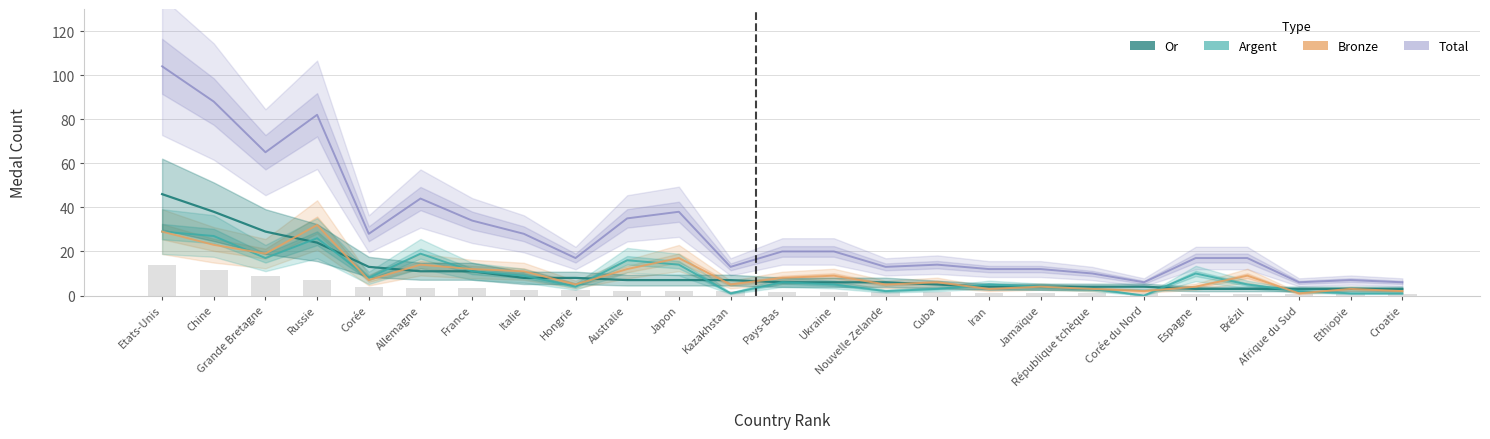

Which series has the largest total across all categories?

Total